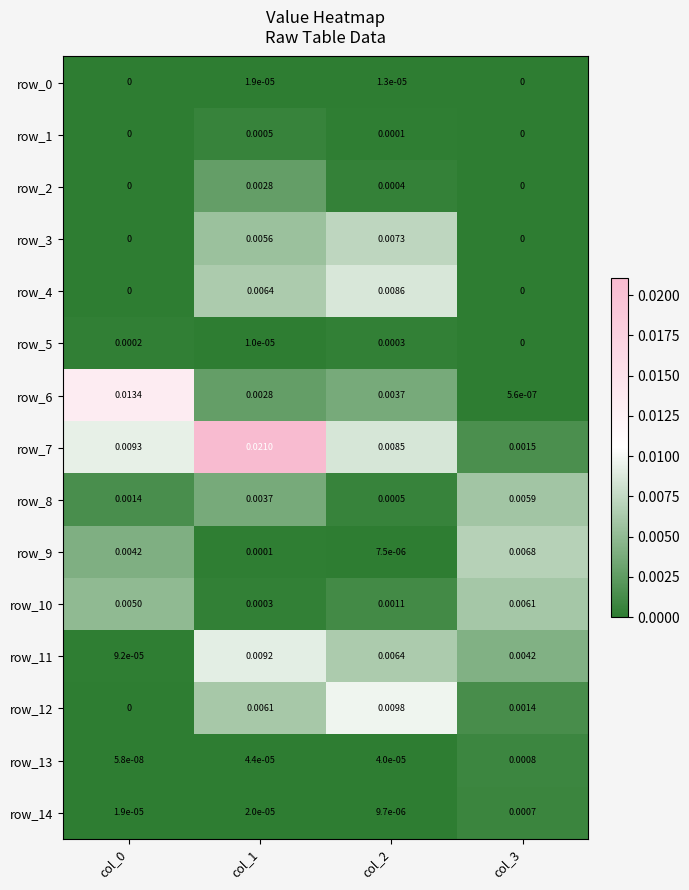

Which series changed the most between col_1 and col_3?

row_7